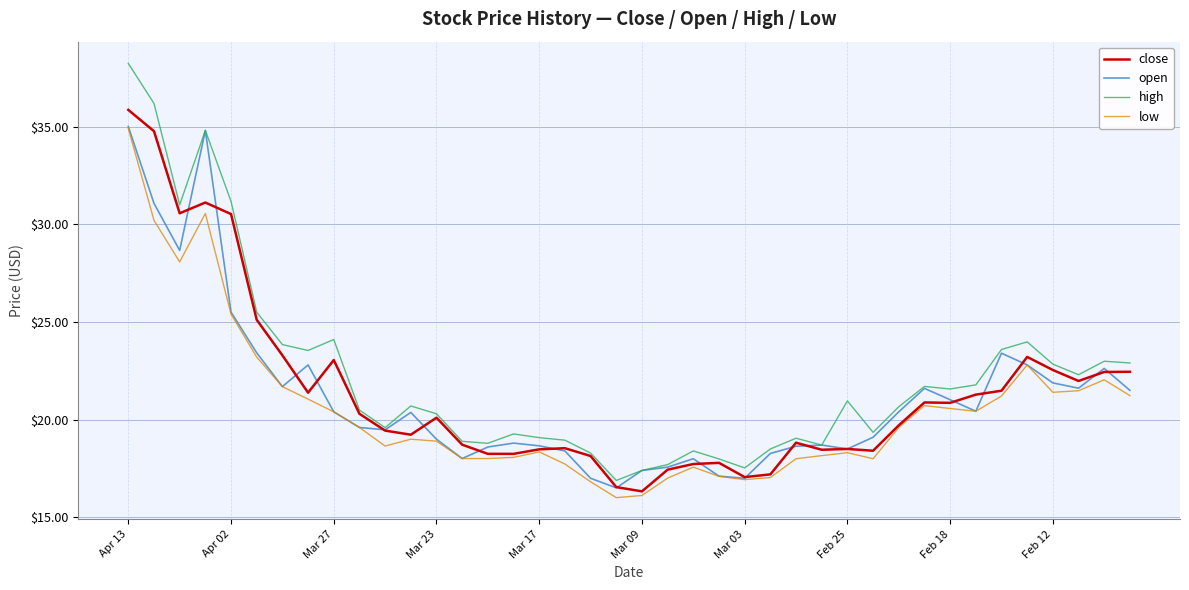

List the series in order of their overall mean, highest first.

high, close, open, low